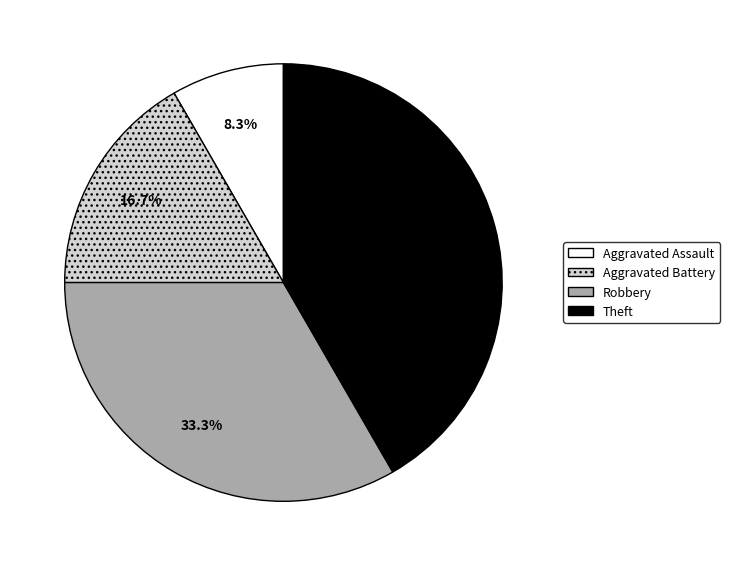

What percentage do Aggravated Assault and Theft together represent?

50.0%